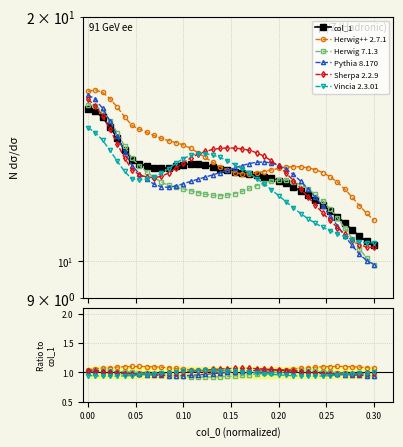

Reading right to left, what are all the values shown in this chart?

col_1: 10.5	10.6	10.7	10.9	11.1	11.4	11.5	11.7	11.9	12.1	12.2	12.3	12.5	12.6	12.7	12.7	12.8	12.8	12.8	12.9	12.9	13.0	13.1	13.1	13.2	13.2	13.2	13.1	13.0	13.0	13.0	13.1	13.2	13.3	13.7	14.2	14.6	15.0	15.3	15.4
Herwig++ 2.7.1: 1.1	1.1	1.1	1.1	1.1	1.1	1.1	1.1	1.1	1.1	1.1	1.1	1.0	1.0	1.0	1.0	1.0	1.0	1.0	1.0	1.0	1.0	1.0	1.0	1.0	1.0	1.1	1.1	1.1	1.1	1.1	1.1	1.1	1.1	1.1	1.1	1.1	1.1	1.1	1.1
Herwig 7.1.3: 0.9	1.0	1.0	1.0	1.0	1.0	1.0	1.0	1.0	1.0	1.0	1.0	1.0	1.0	1.0	1.0	1.0	1.0	0.9	0.9	0.9	0.9	0.9	0.9	0.9	0.9	0.9	0.9	1.0	1.0	1.0	1.0	1.0	1.0	1.0	1.0	1.0	1.0	1.0	1.0
Pythia 8.170: 0.9	0.9	1.0	1.0	1.0	1.0	1.0	1.0	1.0	1.0	1.0	1.0	1.0	1.0	1.0	1.0	1.0	1.0	1.0	1.0	1.0	1.0	1.0	1.0	1.0	1.0	0.9	0.9	0.9	0.9	1.0	1.0	1.0	1.0	1.0	1.0	1.0	1.0	1.0	1.0
Sherpa 2.2.9: 1.0	1.0	1.0	1.0	1.0	1.0	1.0	1.0	1.0	1.0	1.0	1.0	1.0	1.0	1.1	1.1	1.1	1.1	1.1	1.1	1.1	1.1	1.1	1.0	1.0	1.0	1.0	1.0	1.0	1.0	1.0	1.0	1.0	1.0	1.0	1.0	1.0	1.0	1.0	1.0
Vincia 2.3.01: 1.0	1.0	1.0	1.0	1.0	1.0	0.9	0.9	0.9	0.9	0.9	0.9	0.9	1.0	1.0	1.0	1.0	1.0	1.0	1.0	1.0	1.0	1.0	1.0	1.0	1.0	1.0	1.0	1.0	1.0	1.0	1.0	1.0	0.9	0.9	0.9	0.9	0.9	0.9	0.9